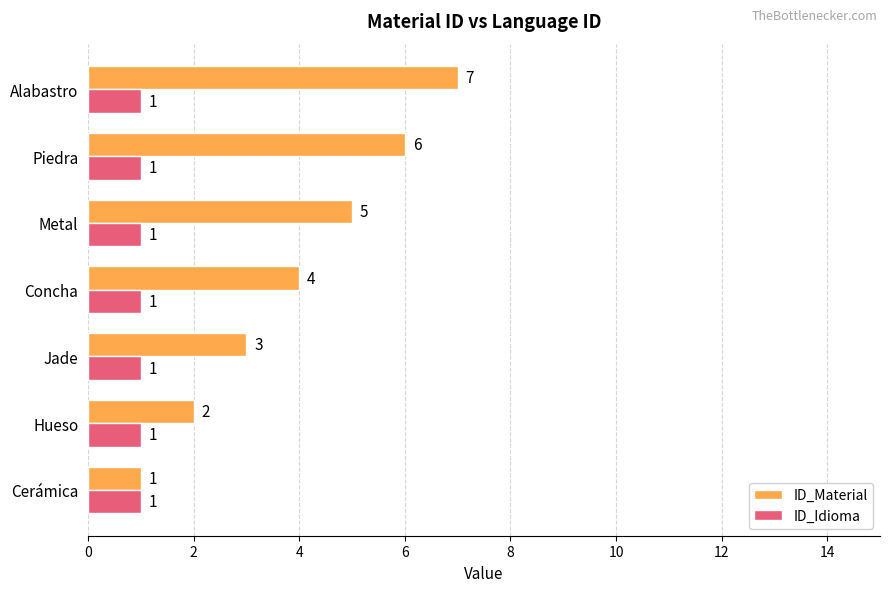

The ID_Material series shows 4 at Concha. True or false?

True